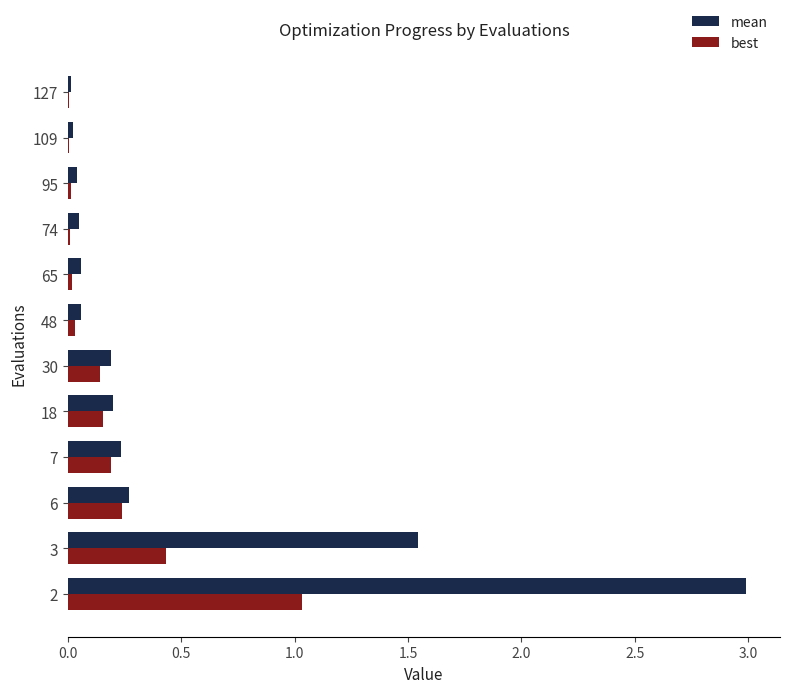

What is the maximum value for best?

1.0